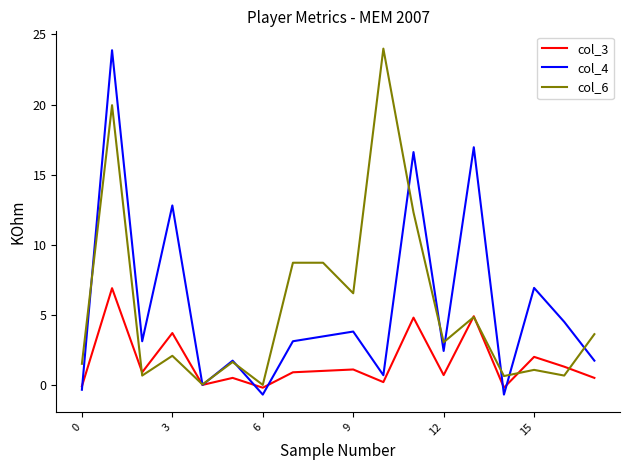

What is the maximum value for col_6?

24.0